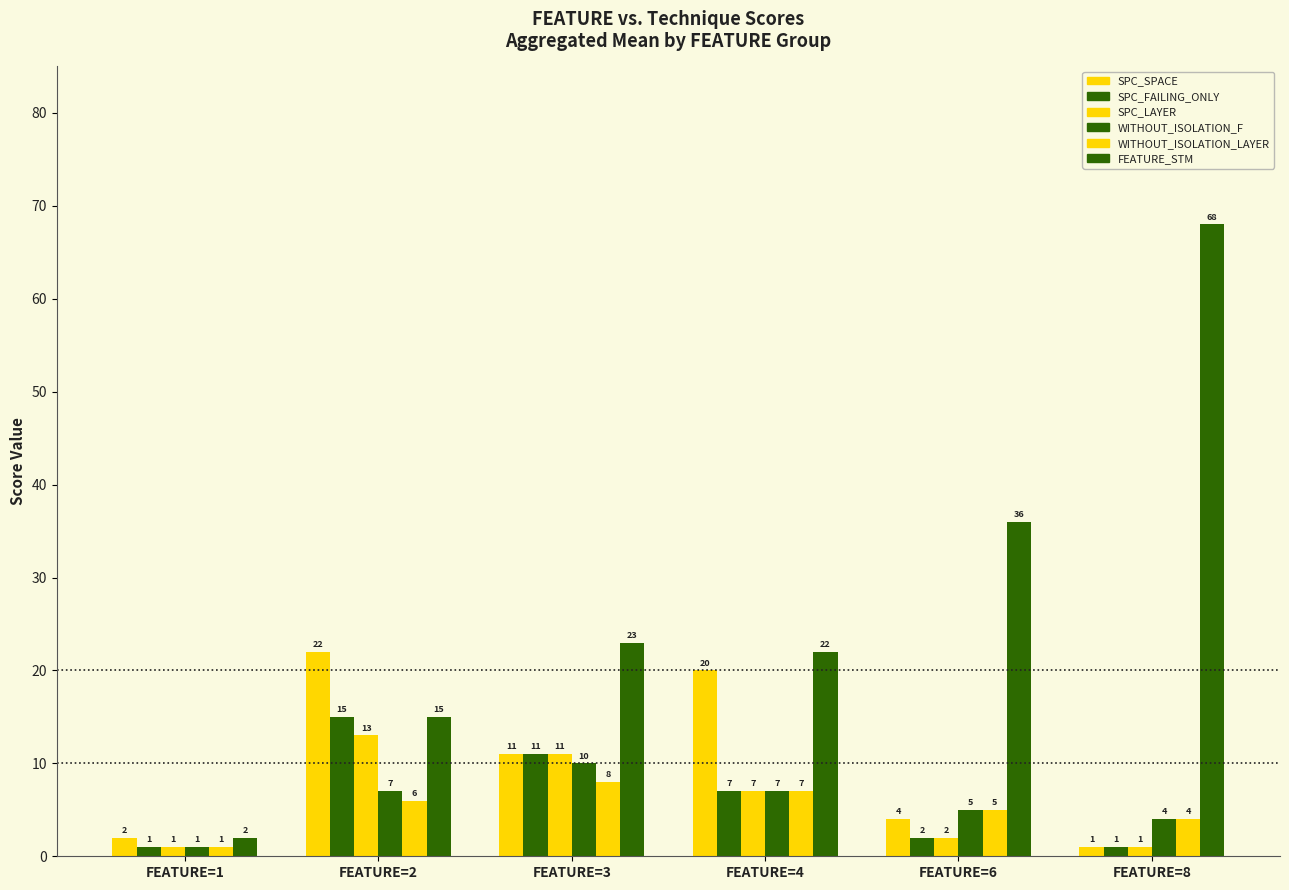

How many data points does each series have?

6